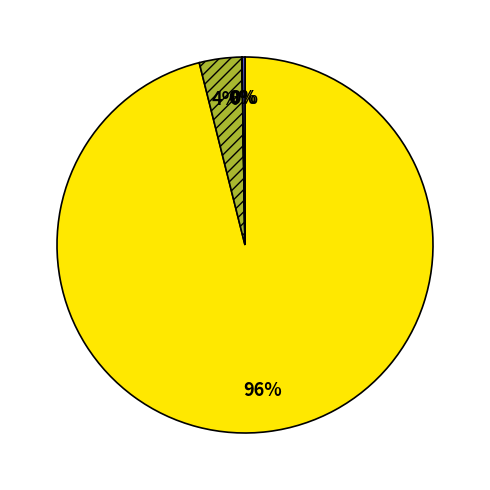

To the nearest percent, what is the average slice percentage?

25%